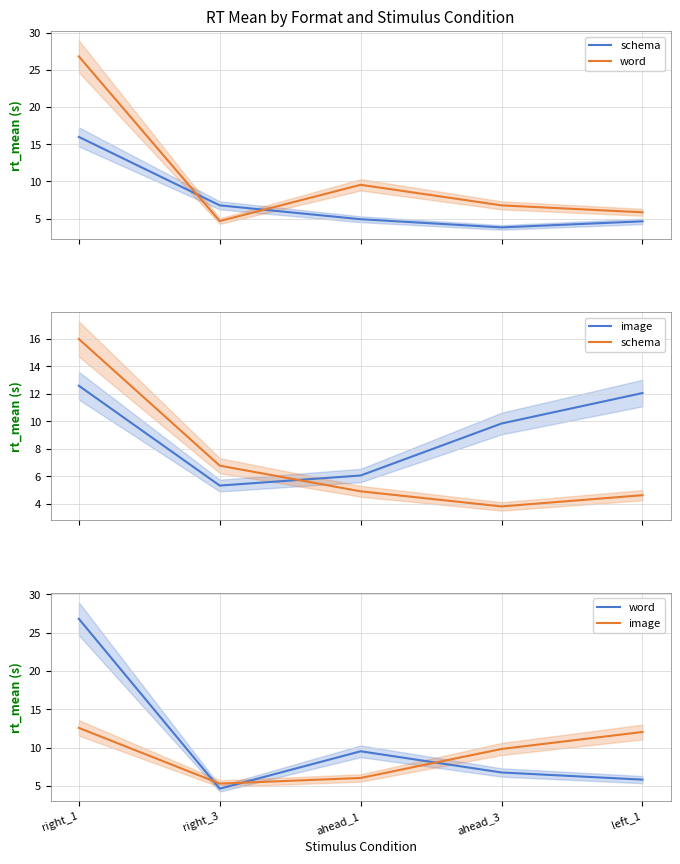

Which series ends up on top after the final intersection of image and schema?

image